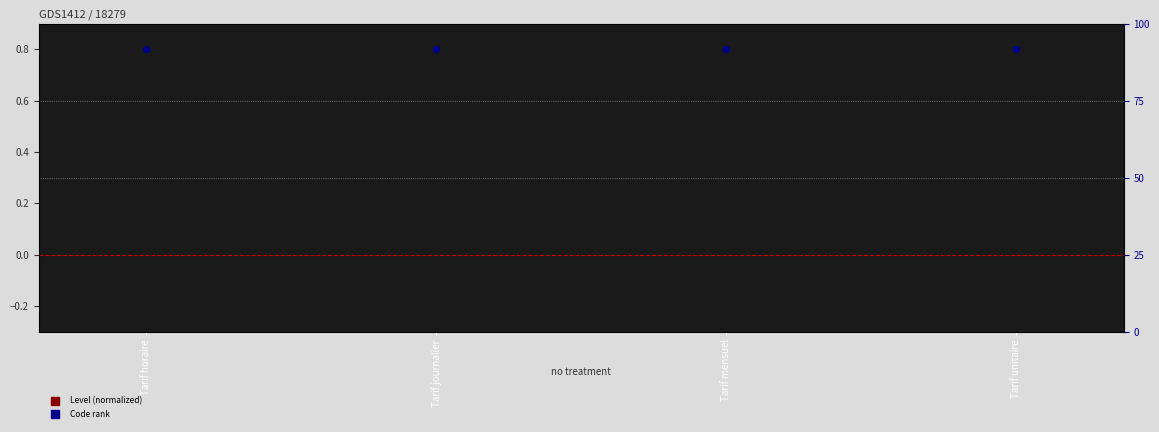

Which series contains the lowest Y value?

Level (normalized)